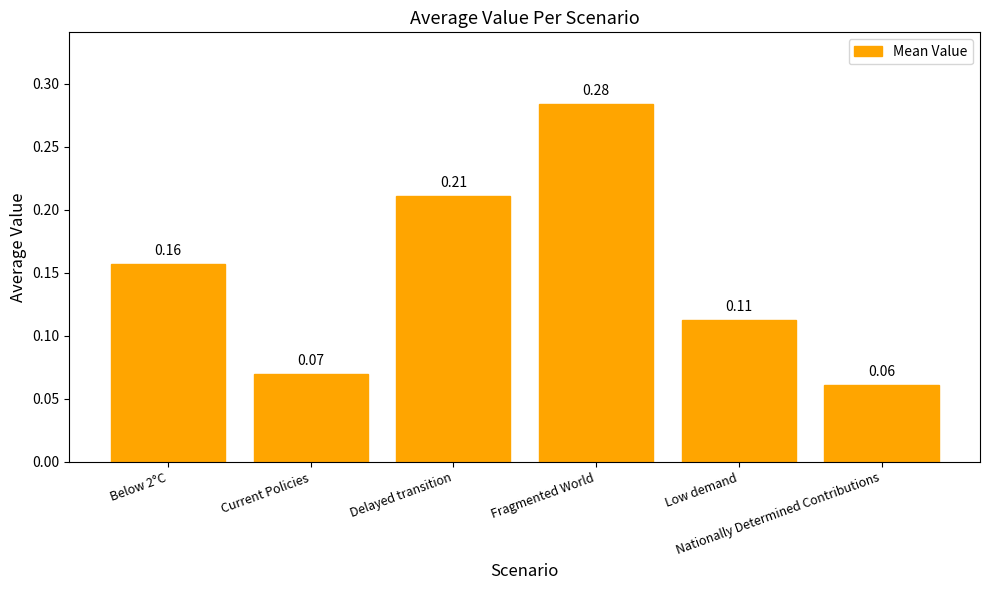

What is the sum of all values?

0.9